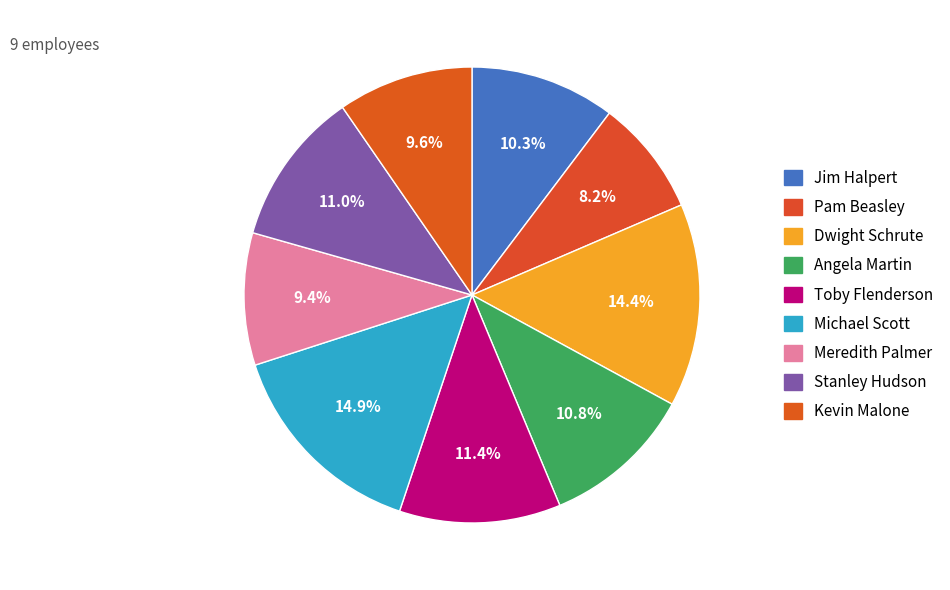

Combined, what portion of the pie is Toby Flenderson and Pam Beasley?

19.7%